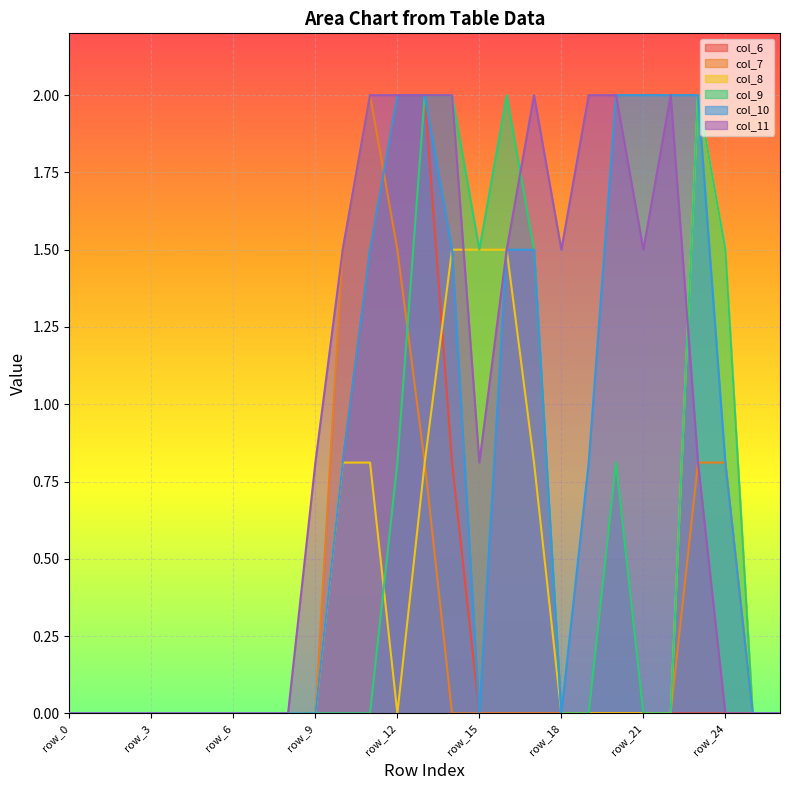

True or false: col_11 has a value of 3.4 at row_12.

False